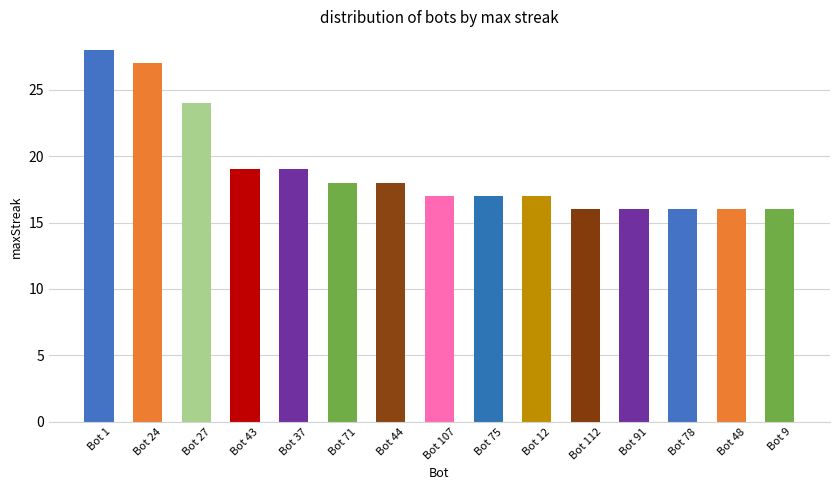

What is the difference between the maximum and second lowest values?

12